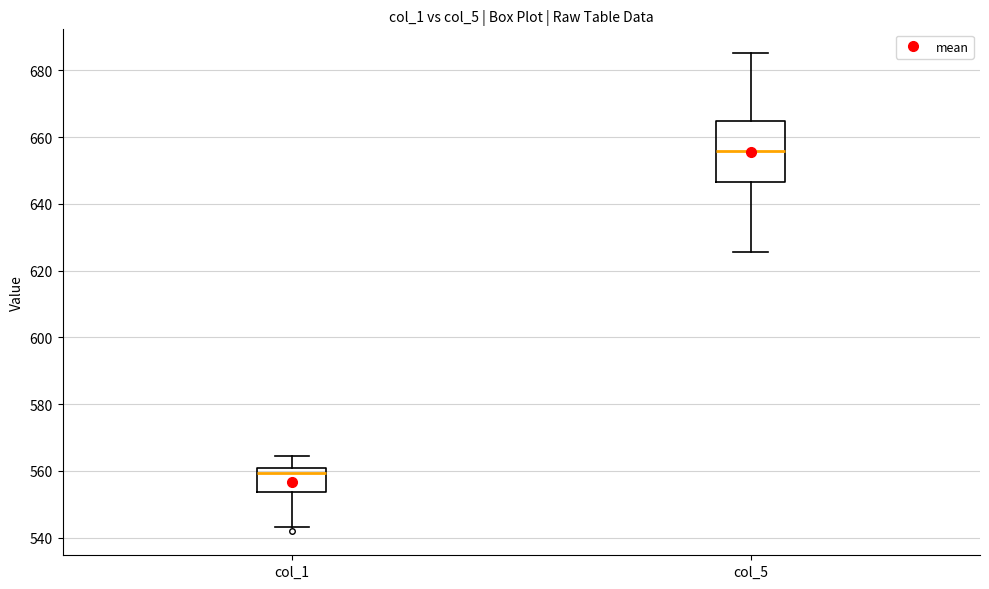

Comparing the boxes themselves (not the whiskers), which one is the tallest?

col_5